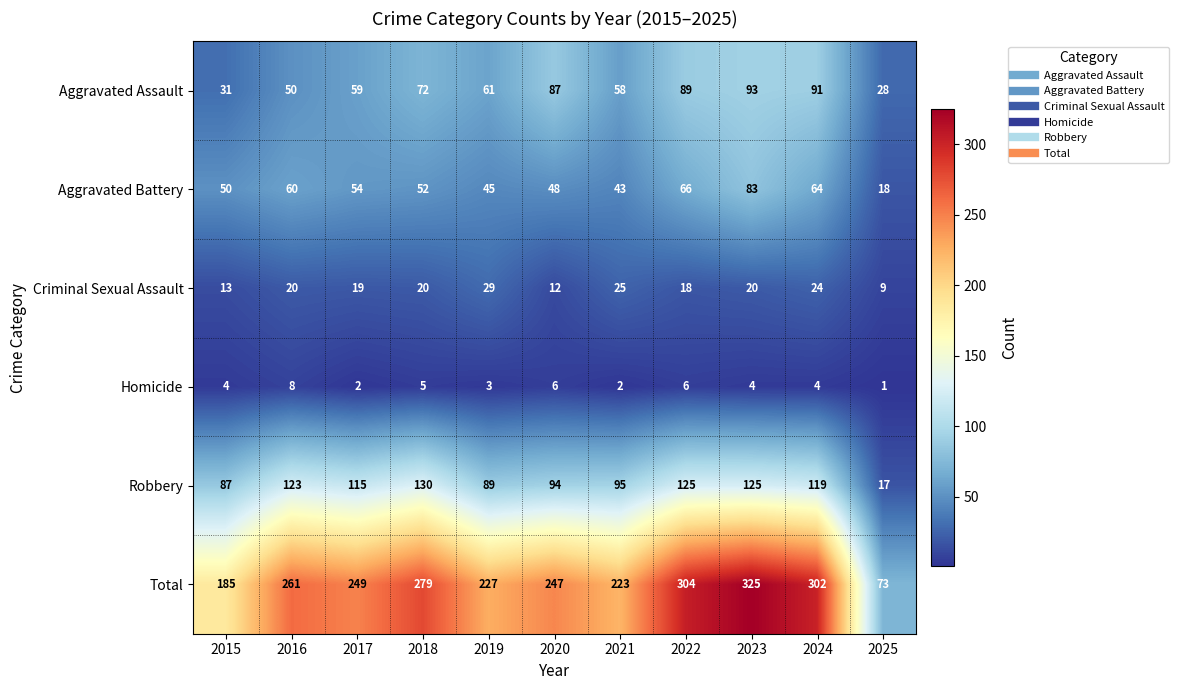

Rank the series at 2020 from highest to lowest value.

Total, Robbery, Aggravated Assault, Aggravated Battery, Criminal Sexual Assault, Homicide